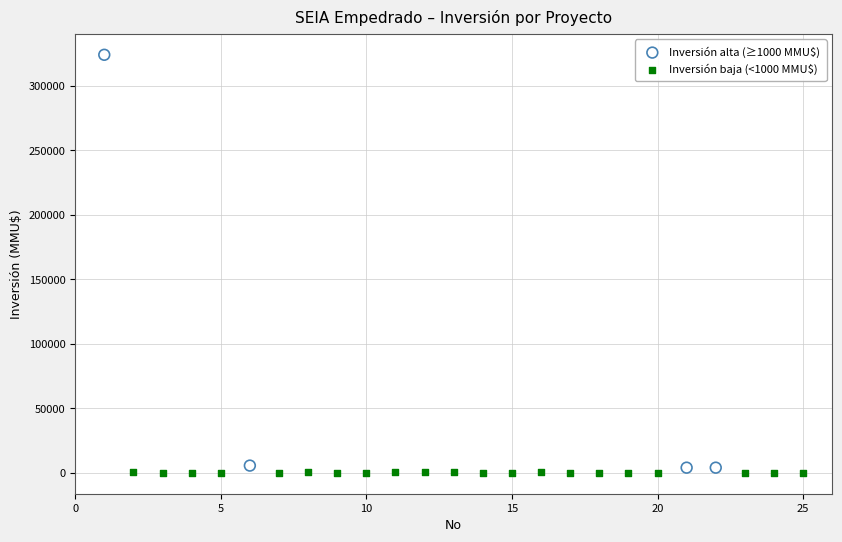

Which series reaches the maximum Y coordinate?

Inversión alta (≥1000 MMU$)